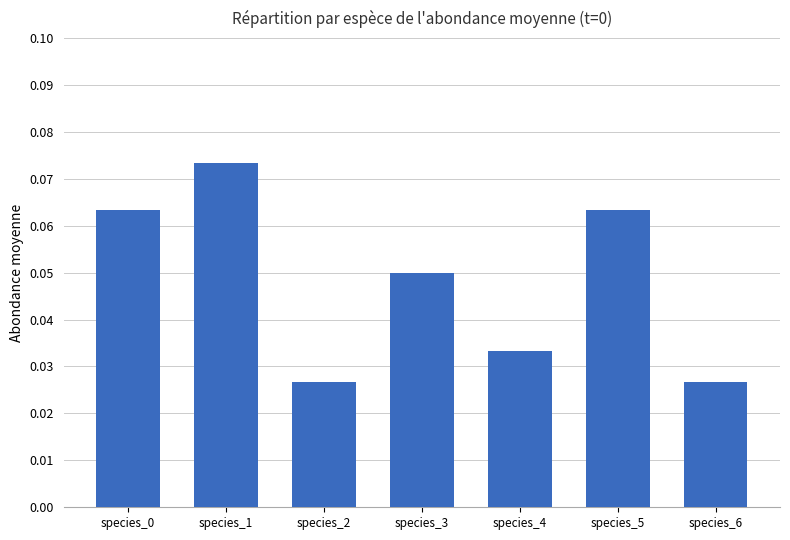

Which label corresponds to the largest value in the chart?

species_1